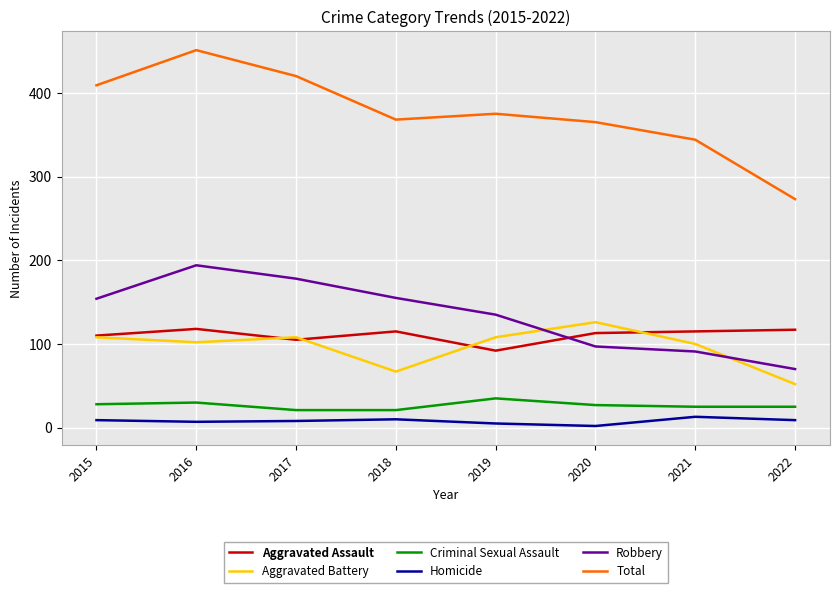

Which series has the widest spread of values?

Total